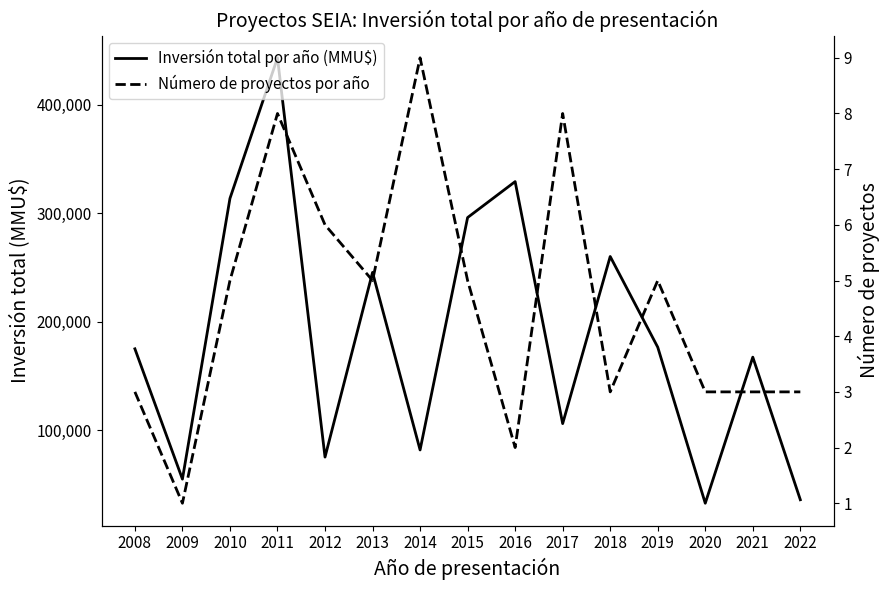

Rank the series at 2015 from lowest to highest value.

Número de proyectos por año, Inversión total por año (MMU$)